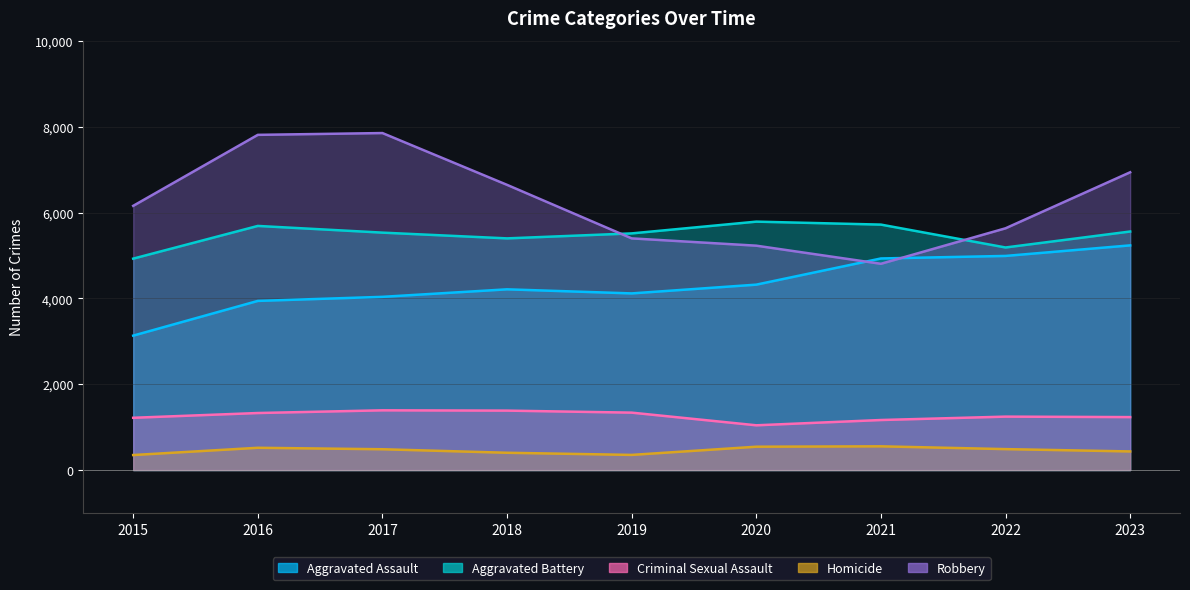

True or false: Robbery and Homicide intersect in this chart.

False